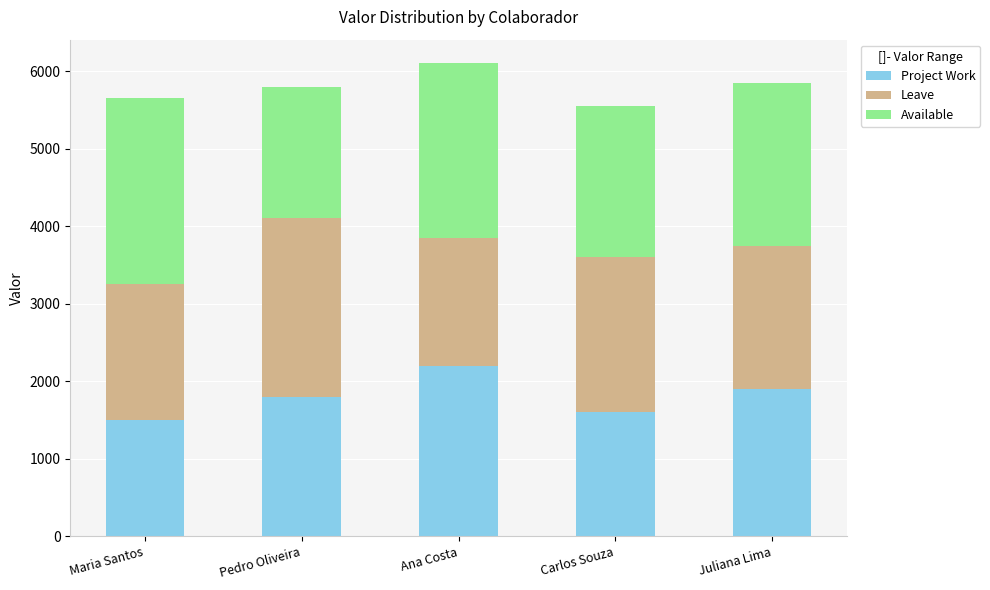

What is the difference between the Project Work values at Maria Santos and Juliana Lima?

400